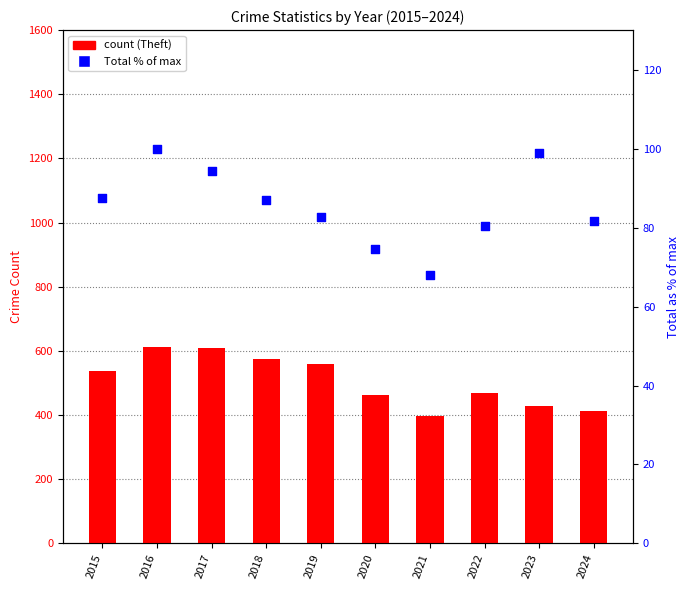

Which series contains the lowest Y value?

Total (% of max)